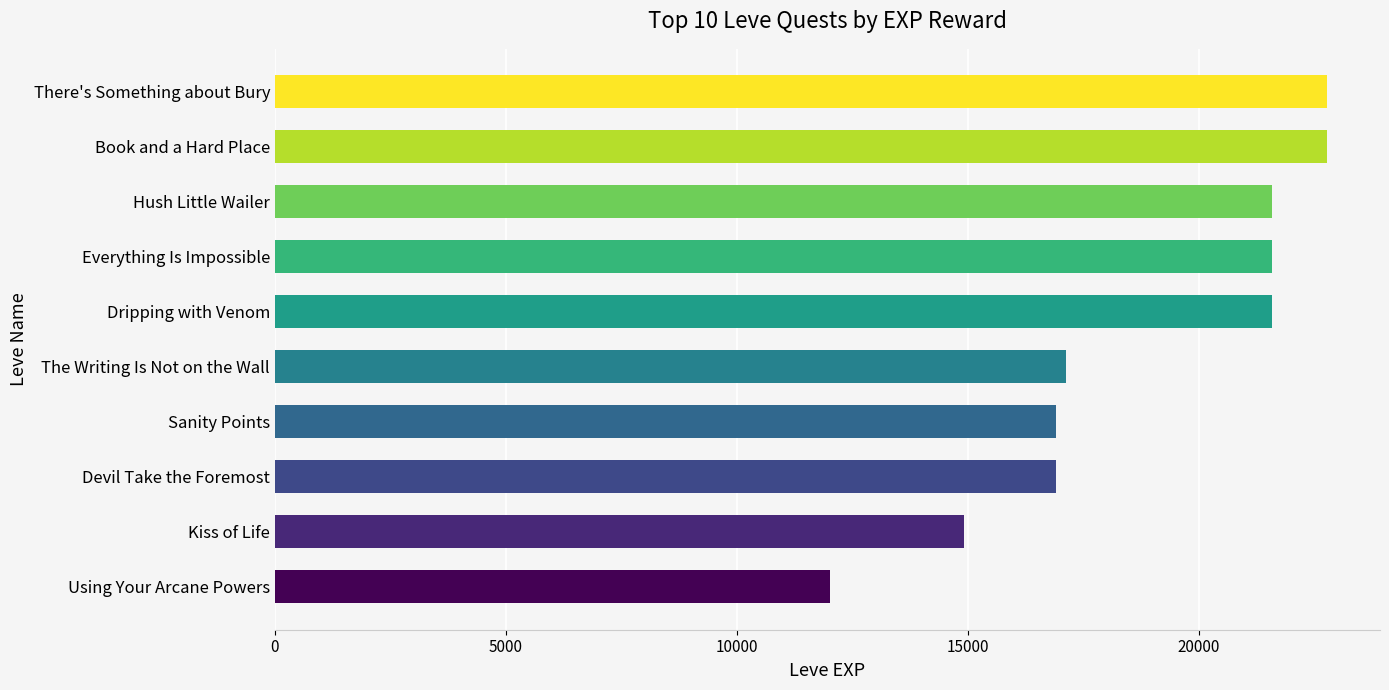

Between Using Your Arcane Powers and There's Something about Bury, which is larger?

There's Something about Bury